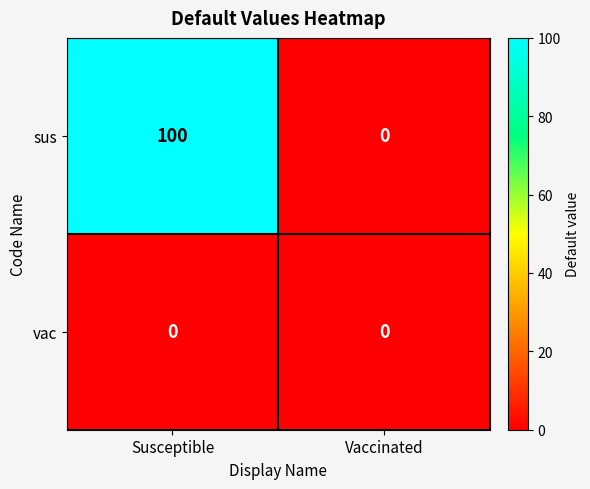

What is the difference between the maximum and minimum values in the sus series?

100